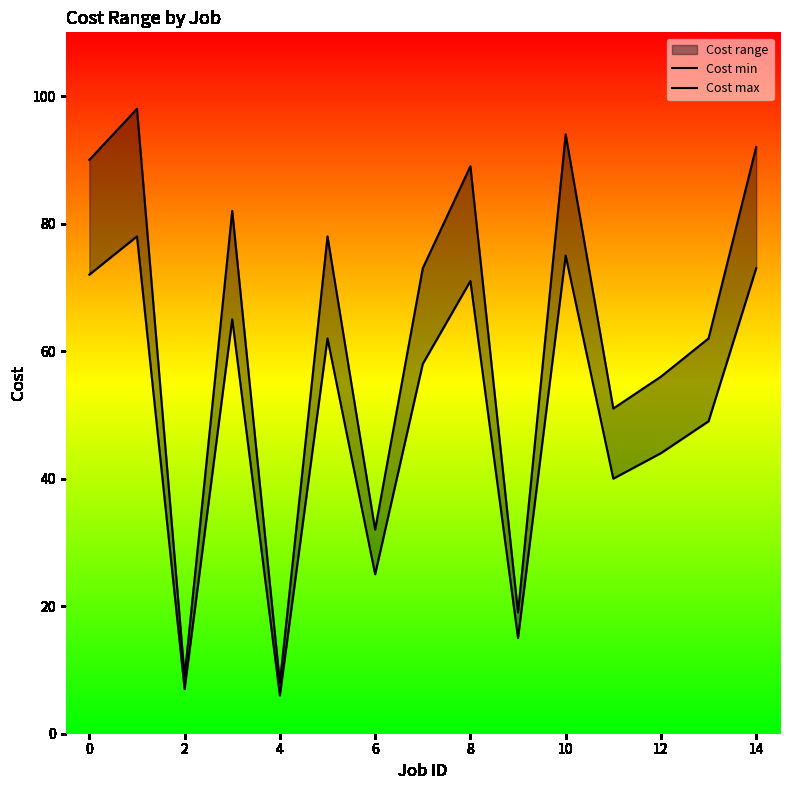

Is this an area chart (filled region under the line)?

No